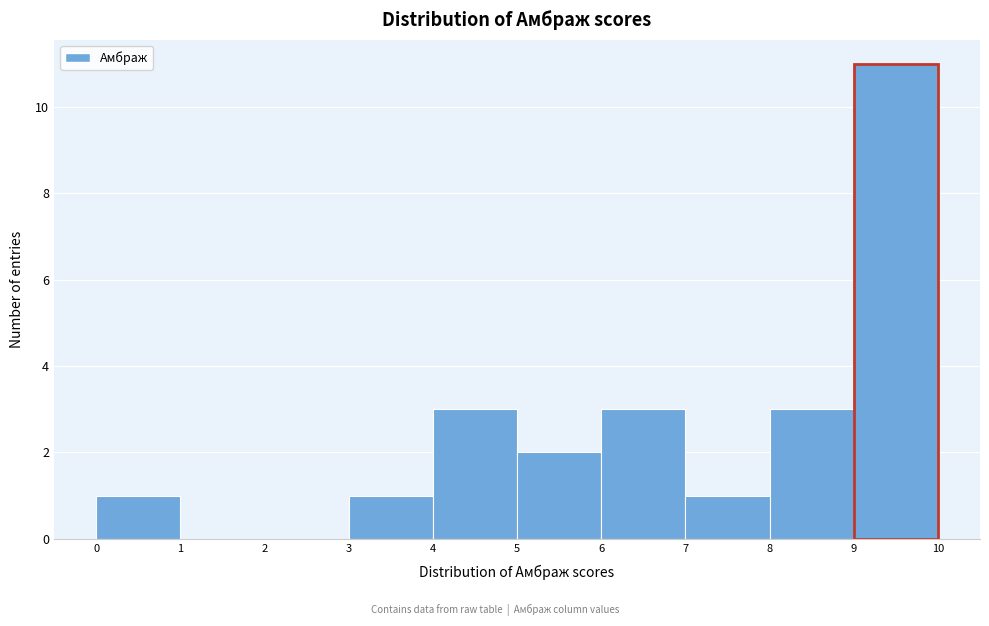

What is the height of the bar covering 9 to 10 on the x-axis? The values are not printed on the chart, so give them approximately, as read against the axis.

11